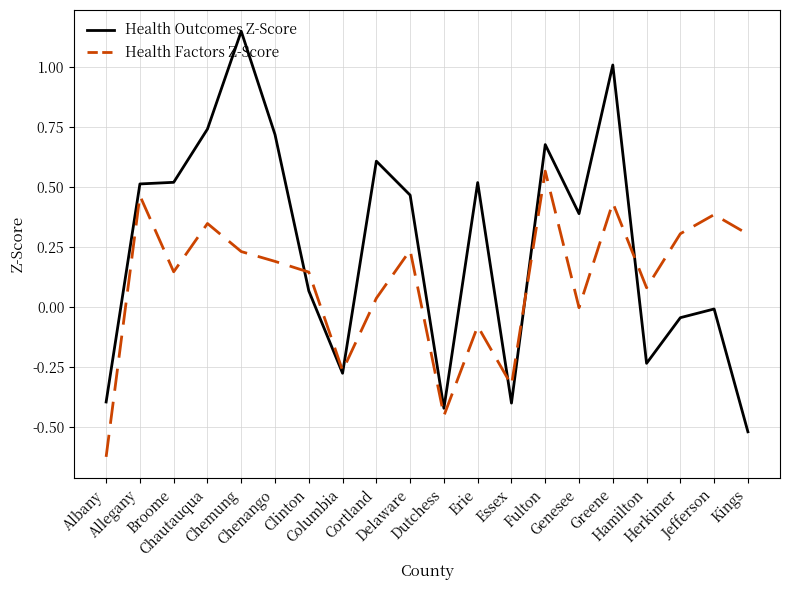

Which series has the largest total across all categories?

Health Outcomes Z-Score